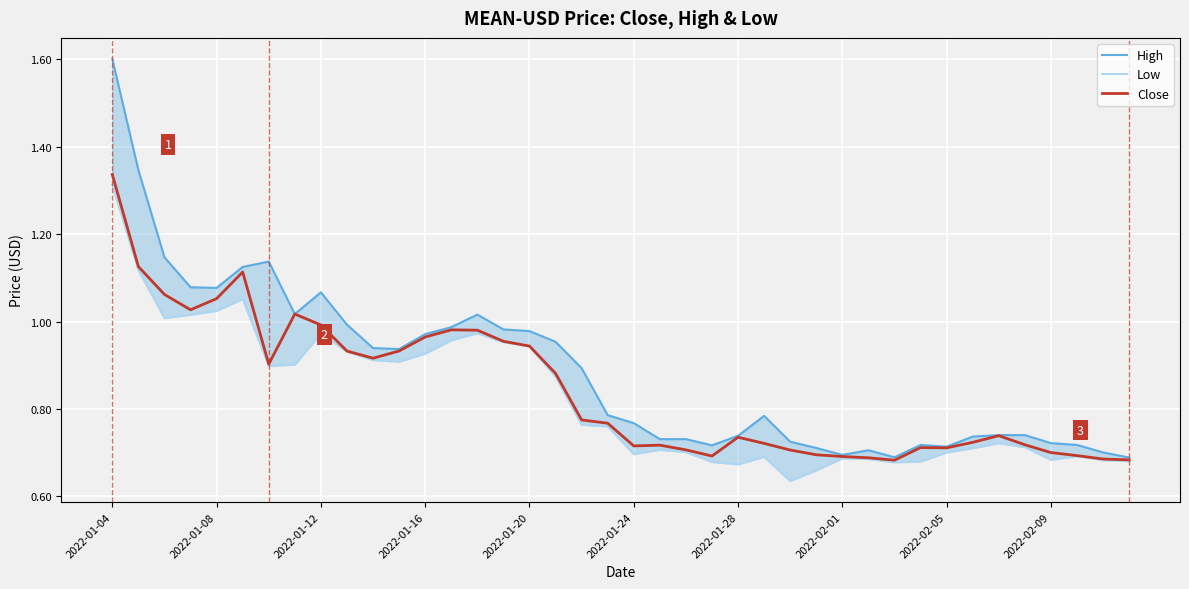

Which category has the highest value in the Close series?

2022-01-04